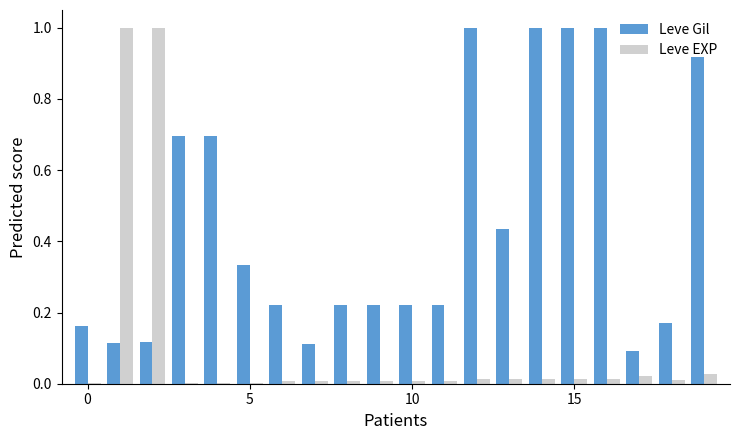

Are the bars grouped side by side (vs. stacked)?

Yes